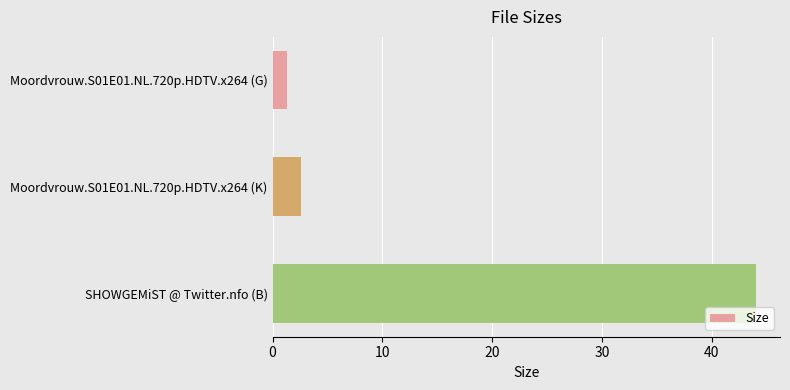

How many data points does each series have?

3